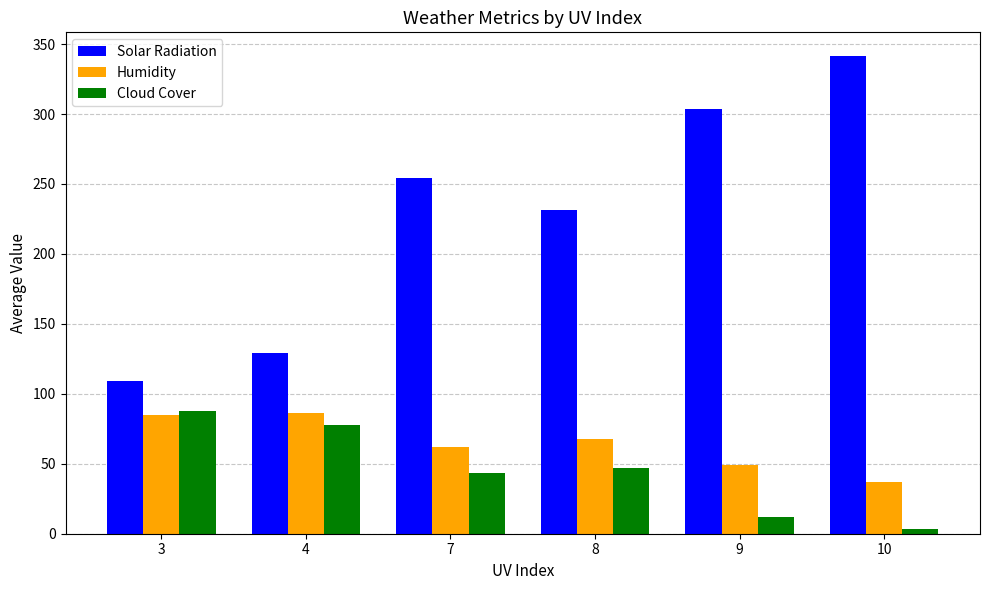

True or false: Cloud Cover has a value of 145.3 at 3.

False